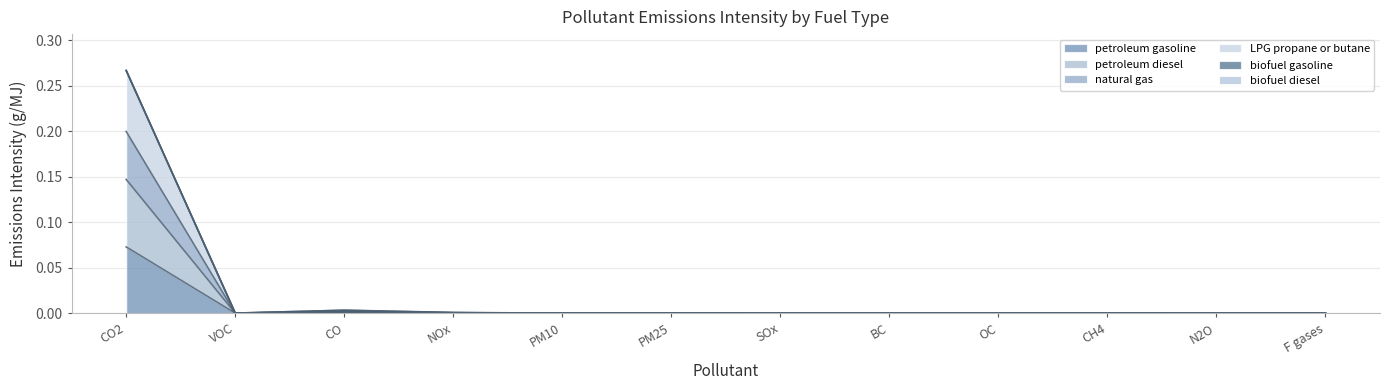

In LPG propane or butane, how many points are lower than both neighbors (excluding endpoints)?

3